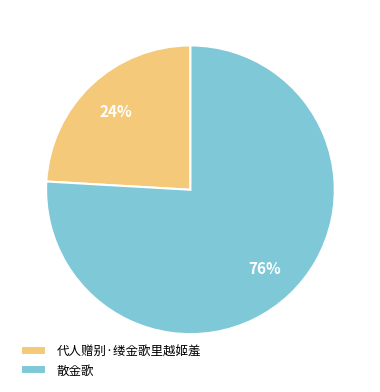

Is 代人赠别·缕金歌里越姬羞 the majority of the pie?

No